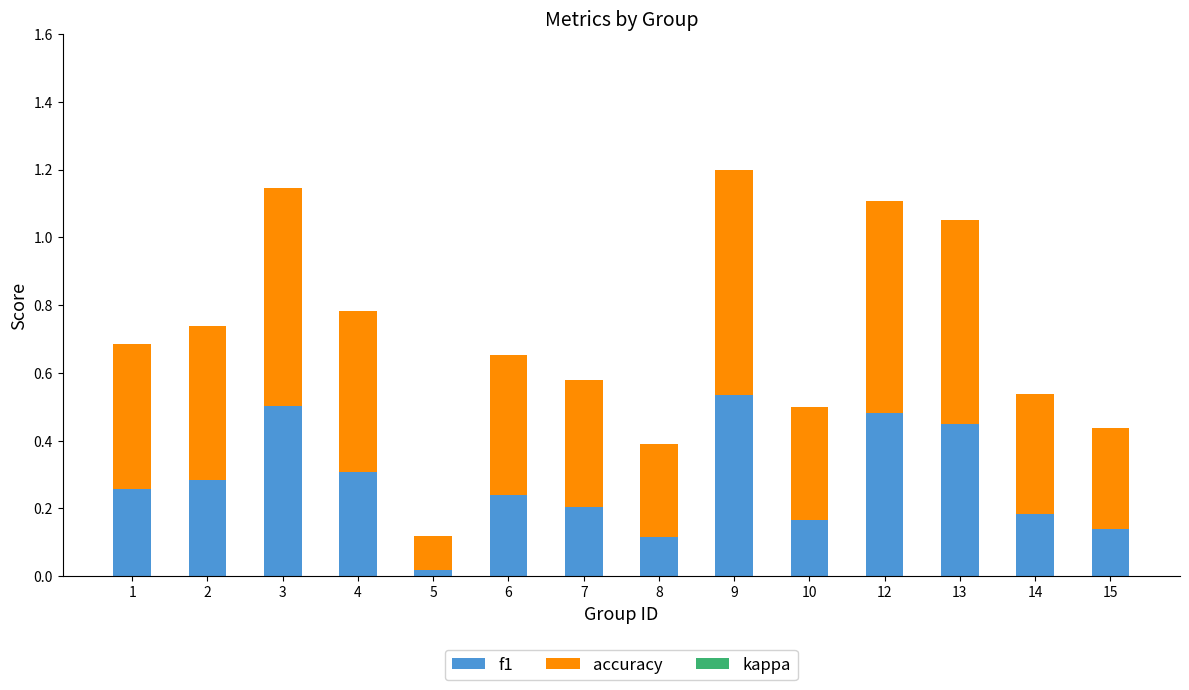

Which category has the lowest value in the f1 series?

5